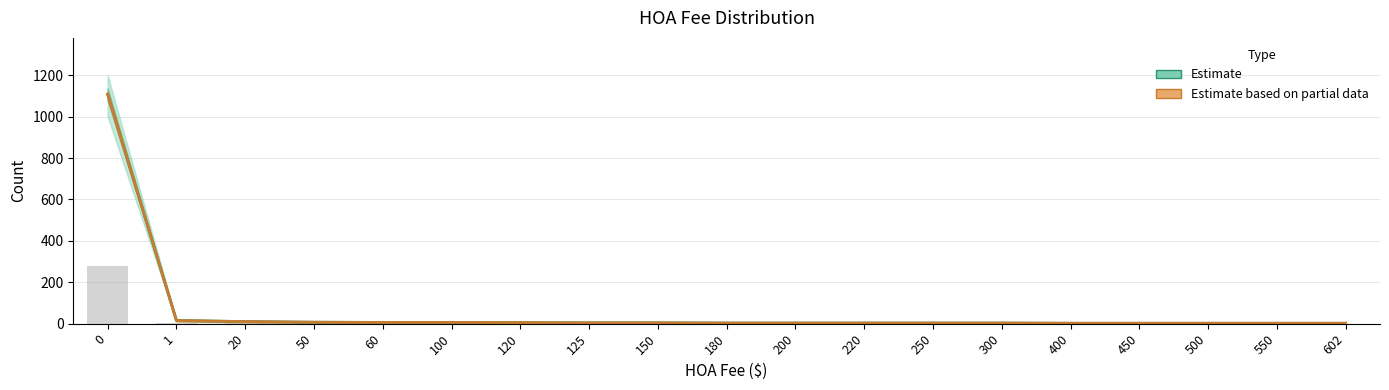

How many values in the Estimate based on partial data series are below 3?

5